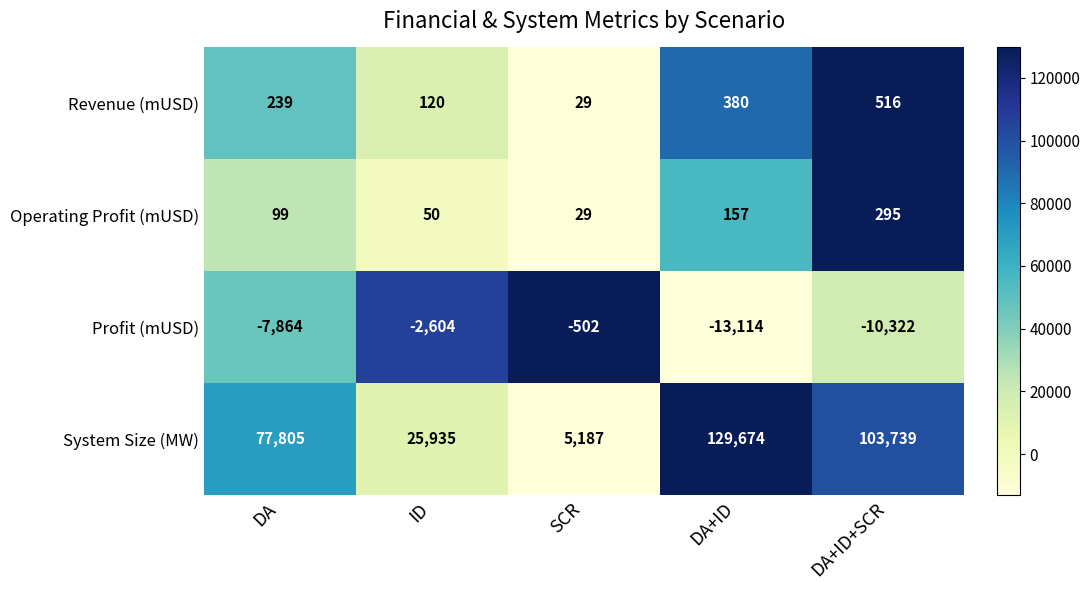

What is the greatest value displayed?

129674